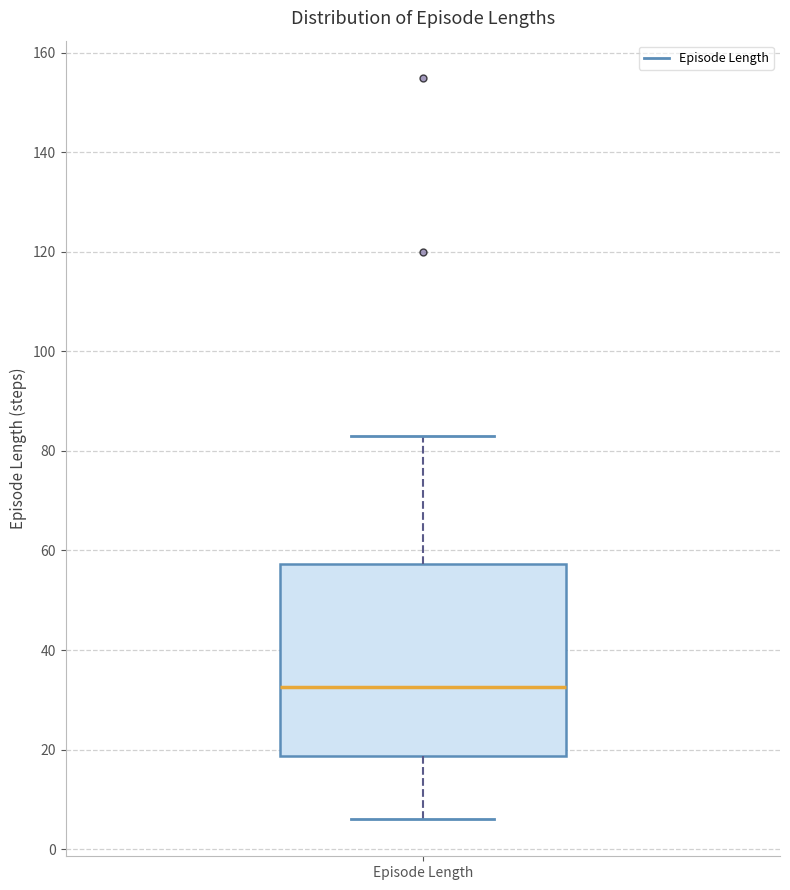

Where does the median line of the box for Episode Length sit on the y-axis? The values are not printed on the chart, so give them approximately, as read against the axis.

32